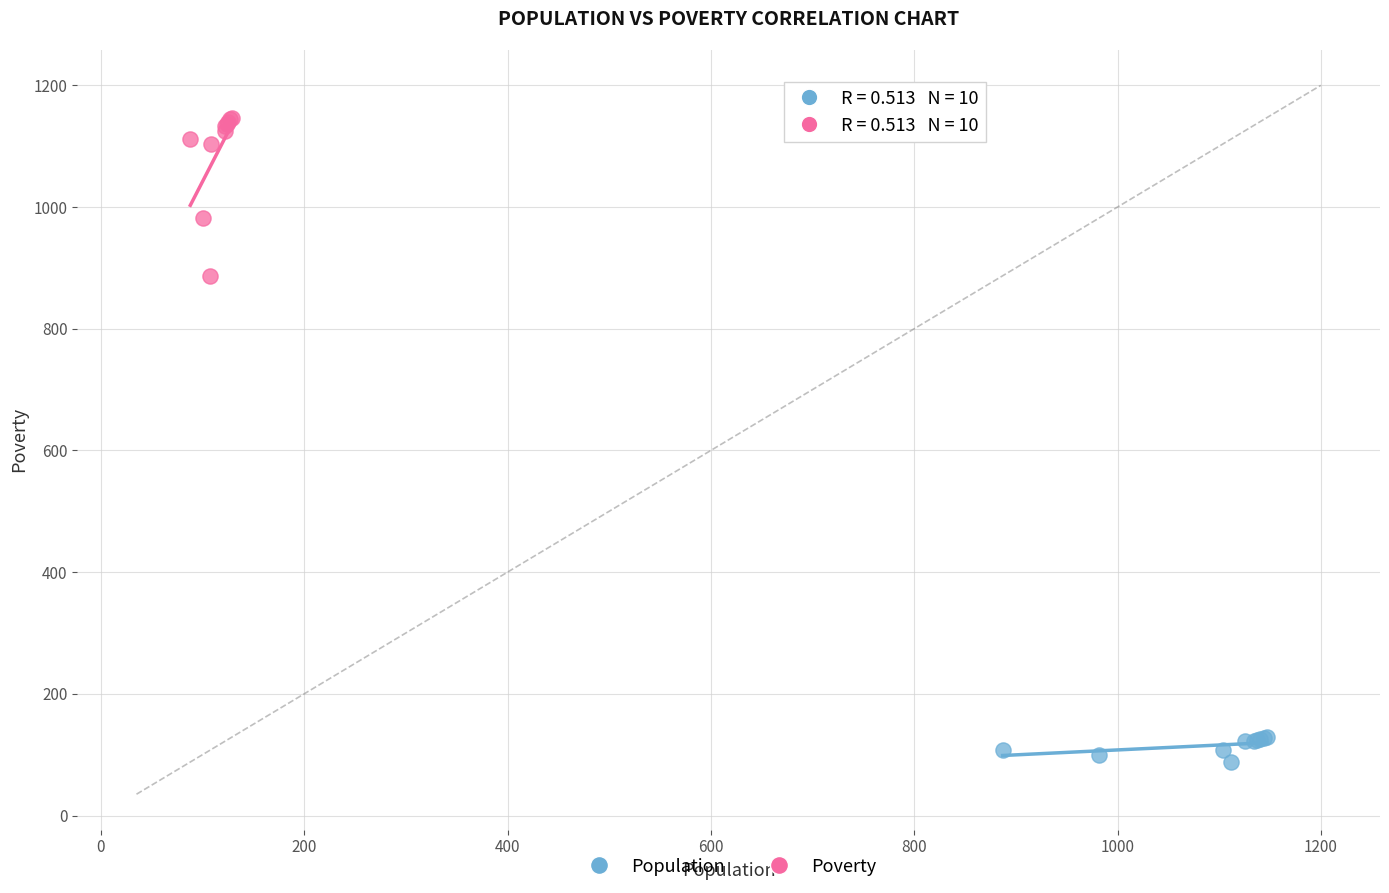

Which series contains the lowest Y value?

Population